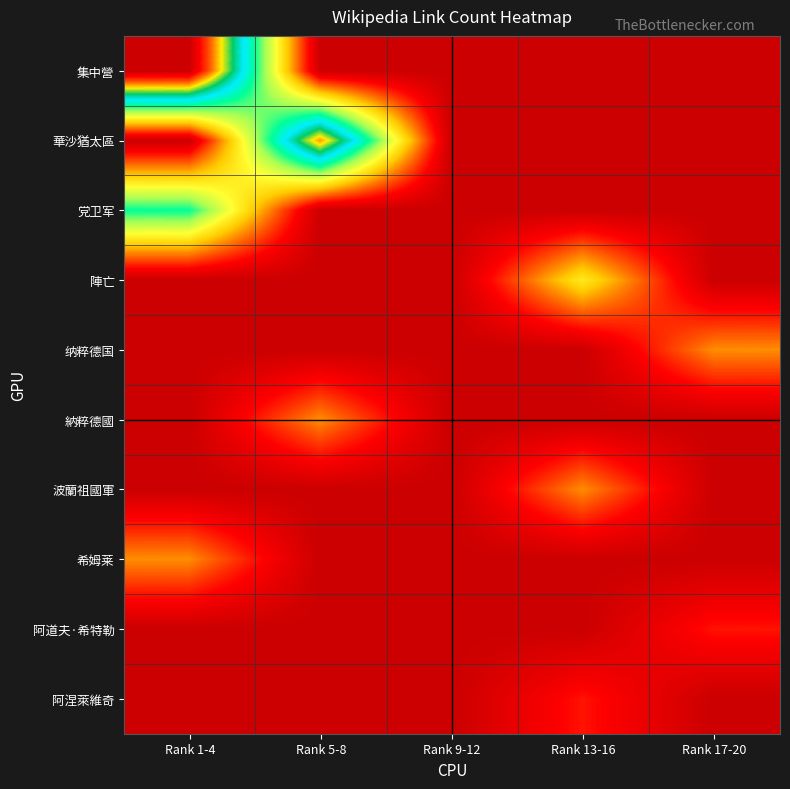

At how many categories does at least one series exceed 6?

2